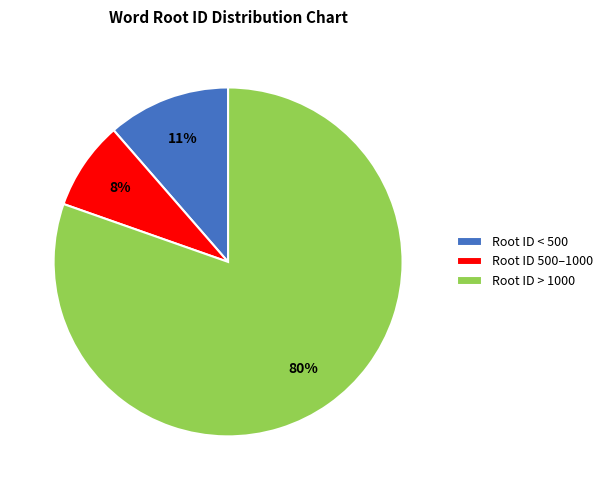

How many slices are in this pie chart?

3